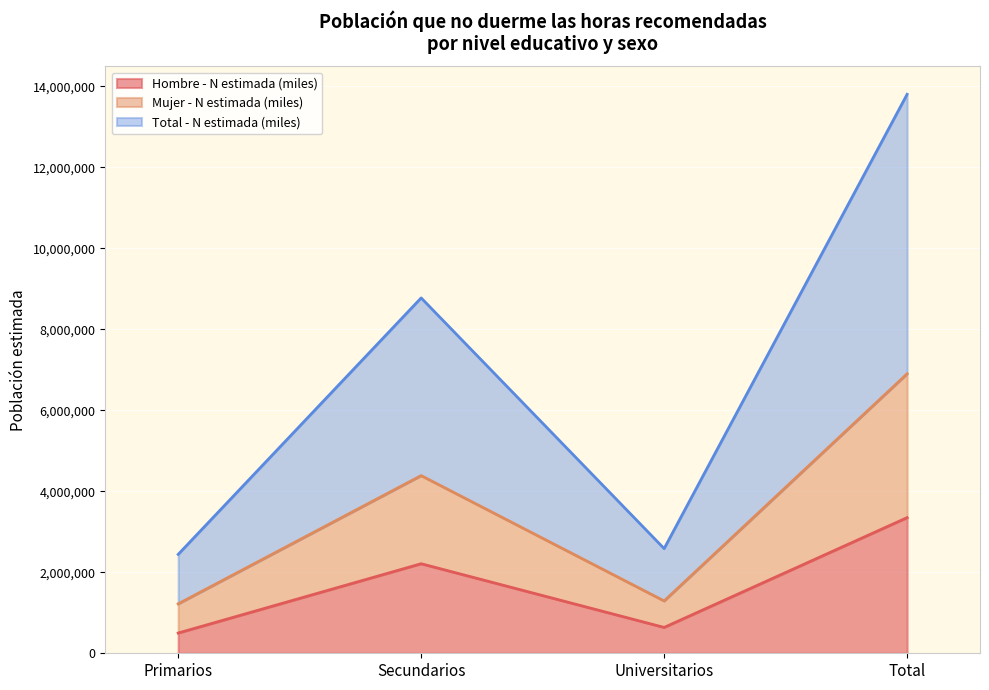

What is the label of the 4th point from the left?

Total